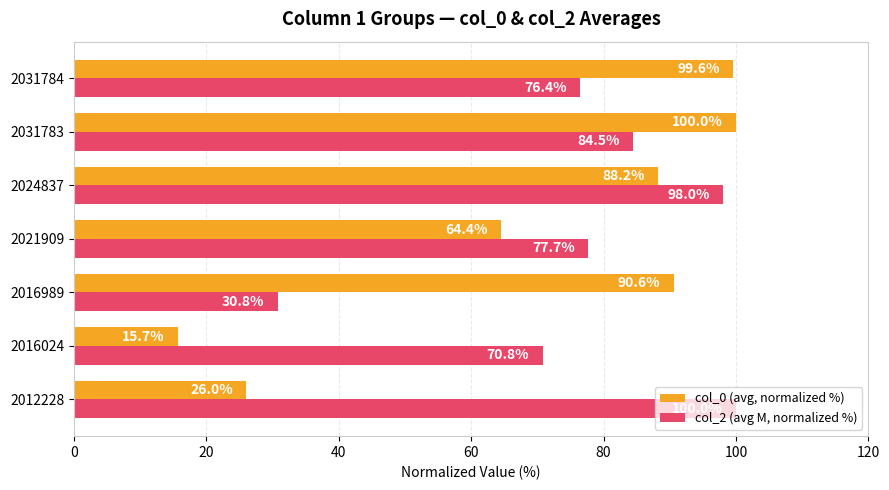

What is the highest value of the col_0 (avg, normalized %) series?

100.0